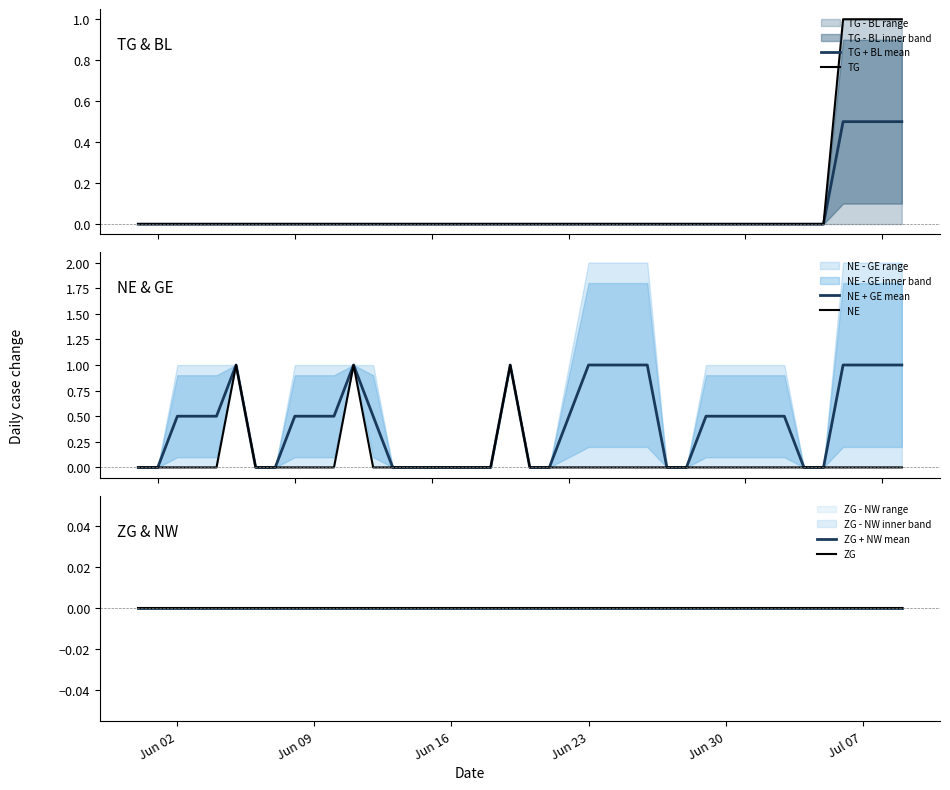

Which category has the lowest value across all series?

Jun 02